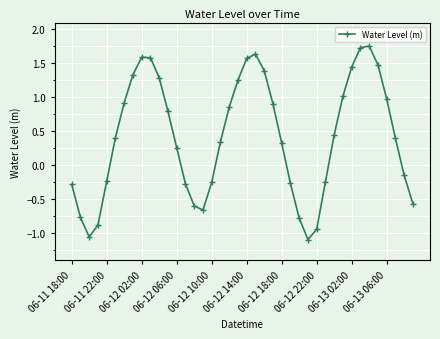

What is the value of the 32nd point from the left?

1.0